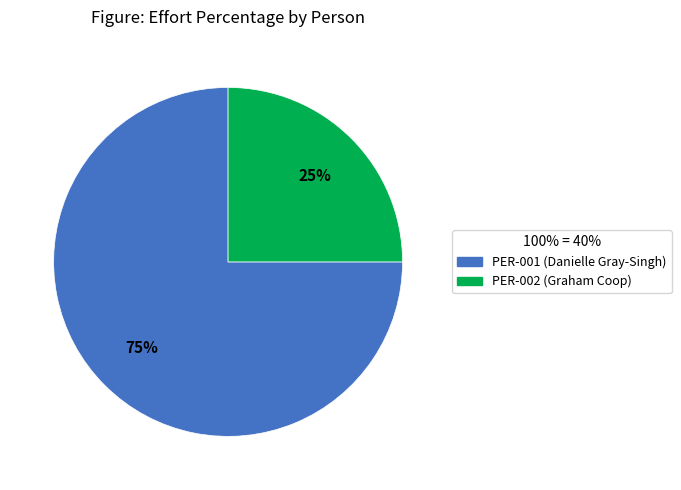

To the nearest percent, what percentage of the pie is PER-002 (Graham Coop)?

25%